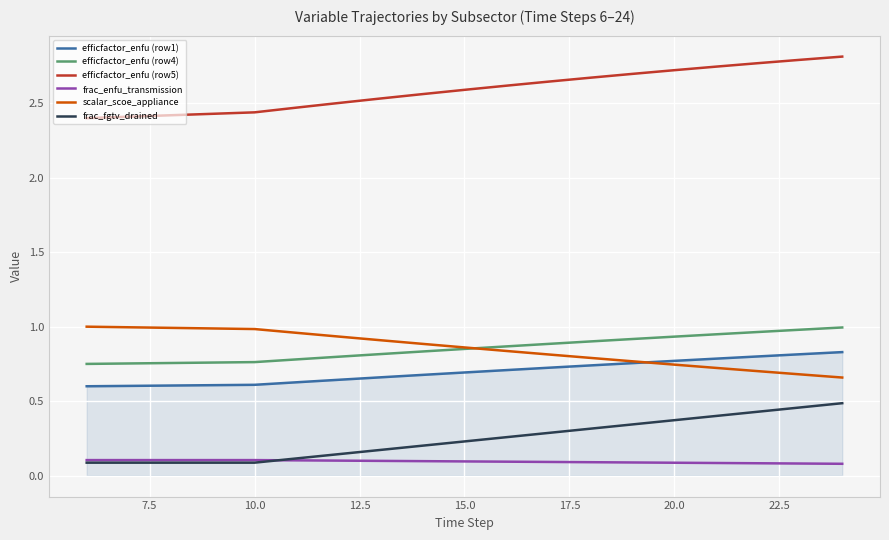

Which series has the largest total across all categories?

efficfactor_enfu (row5)